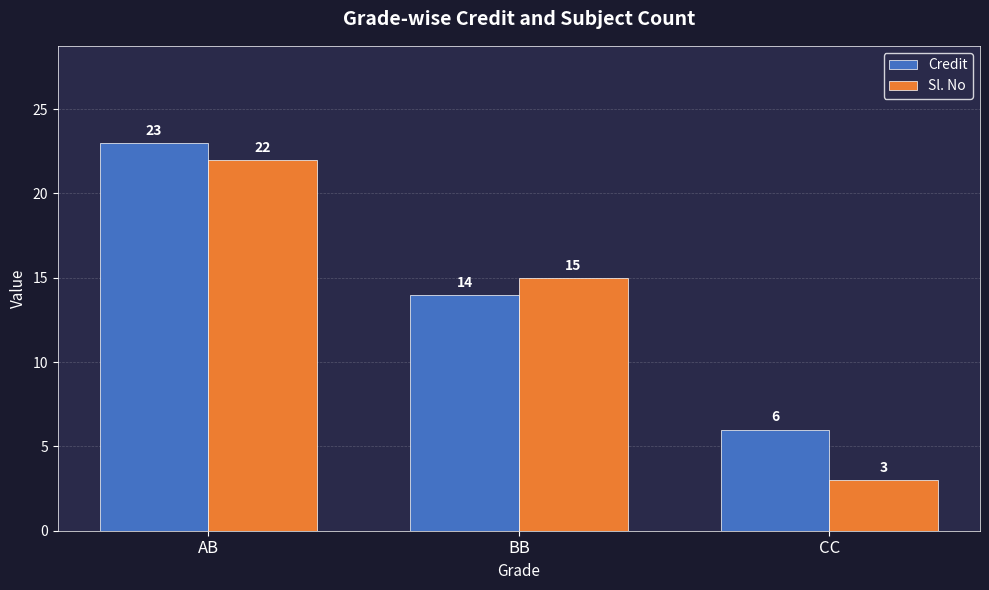

What is the lowest value of the Credit series?

6